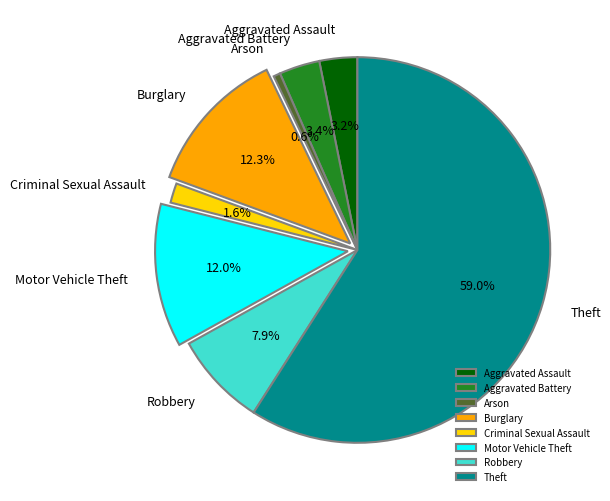

Which has a higher value, Motor Vehicle Theft or Aggravated Assault?

Motor Vehicle Theft